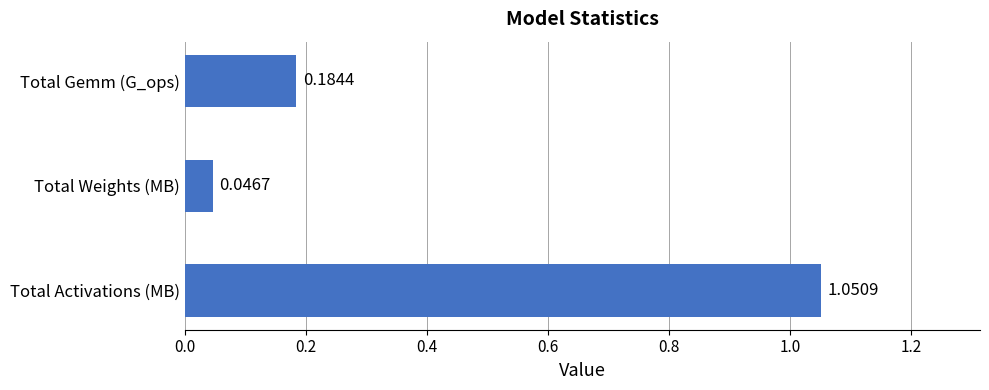

Which has a higher value, Total Weights (MB) or Total Gemm (G_ops)?

Total Gemm (G_ops)